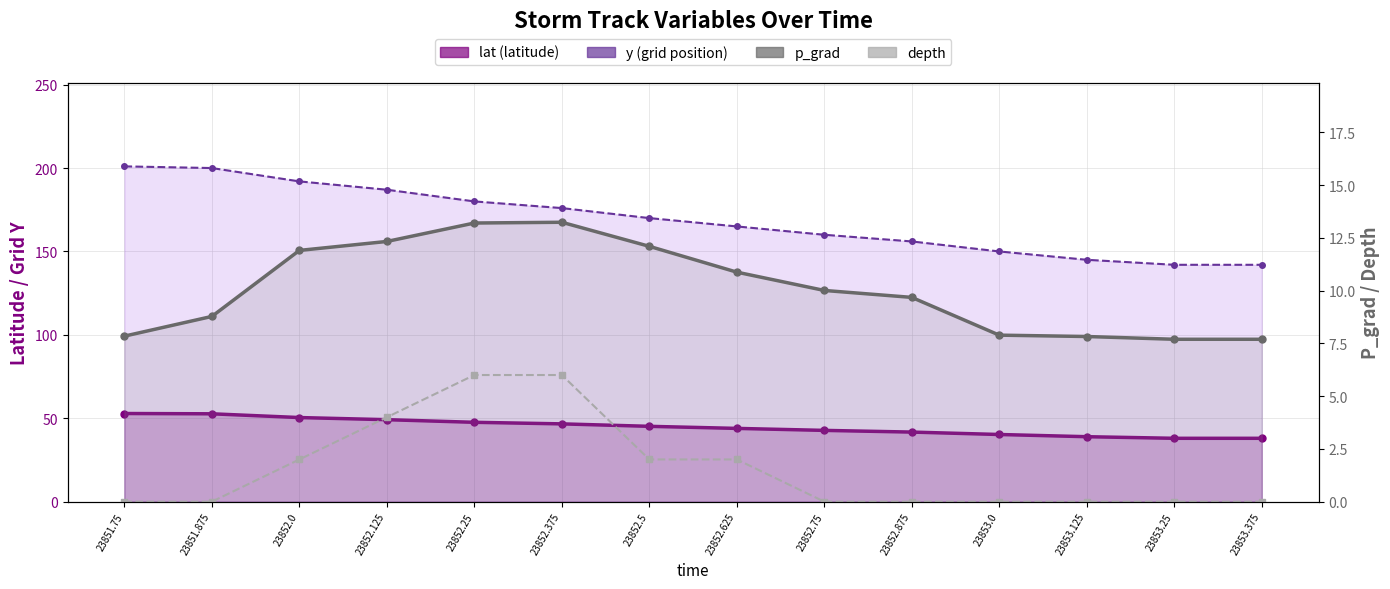

The depth series shows 2.0 at 23852.5. True or false?

True